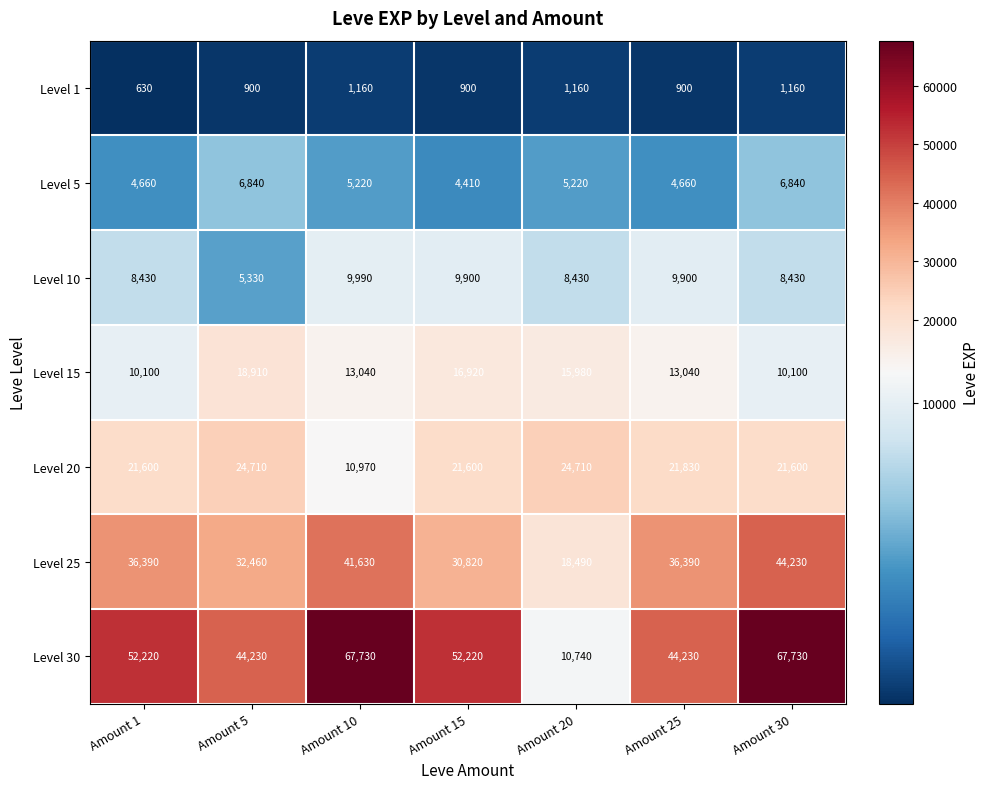

What is the difference between the highest and lowest values at Amount 1?

51590